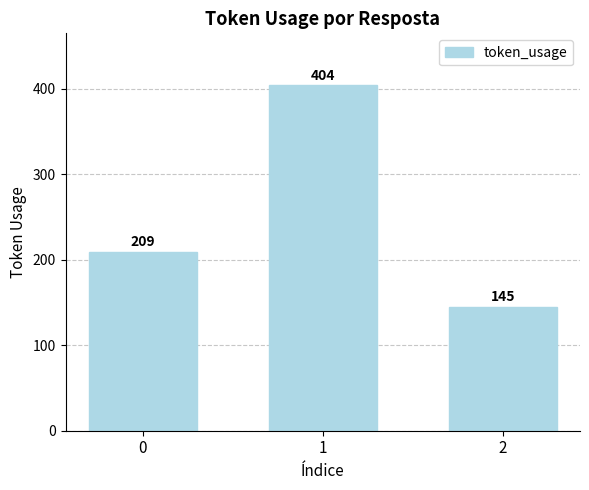

What is the change in value from 0 to 1?

+195